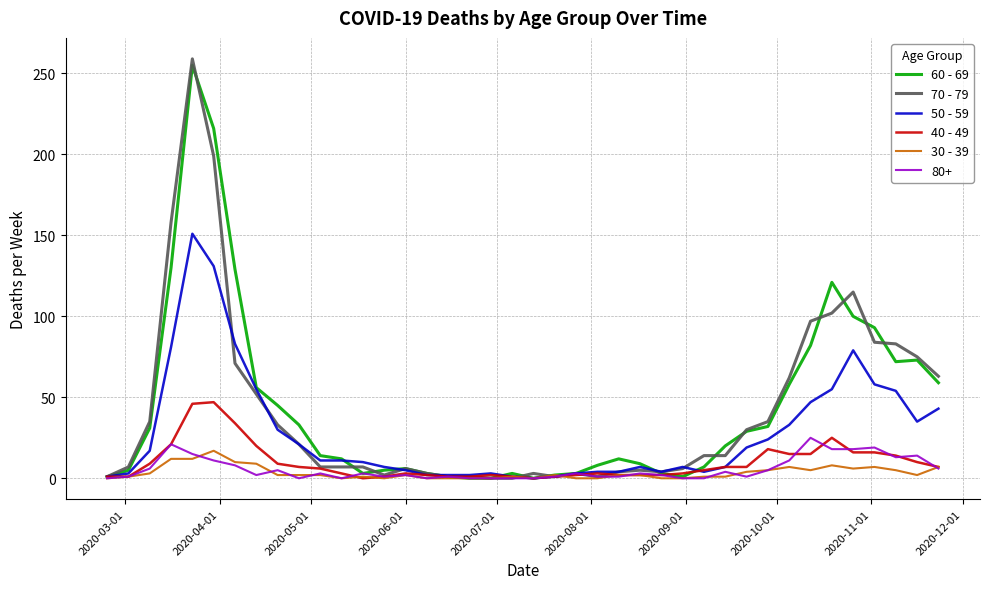

List the series in order of their peak value, lowest first.

30 - 39, 80+, 40 - 49, 50 - 59, 60 - 69, 70 - 79